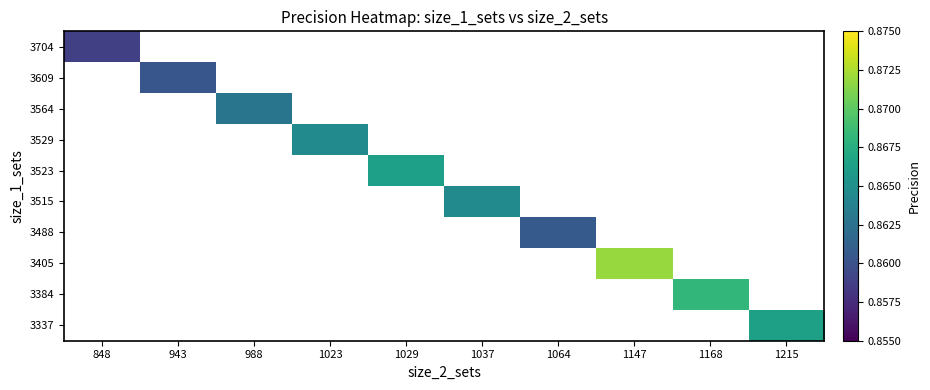

How many series are shown in this chart?

10